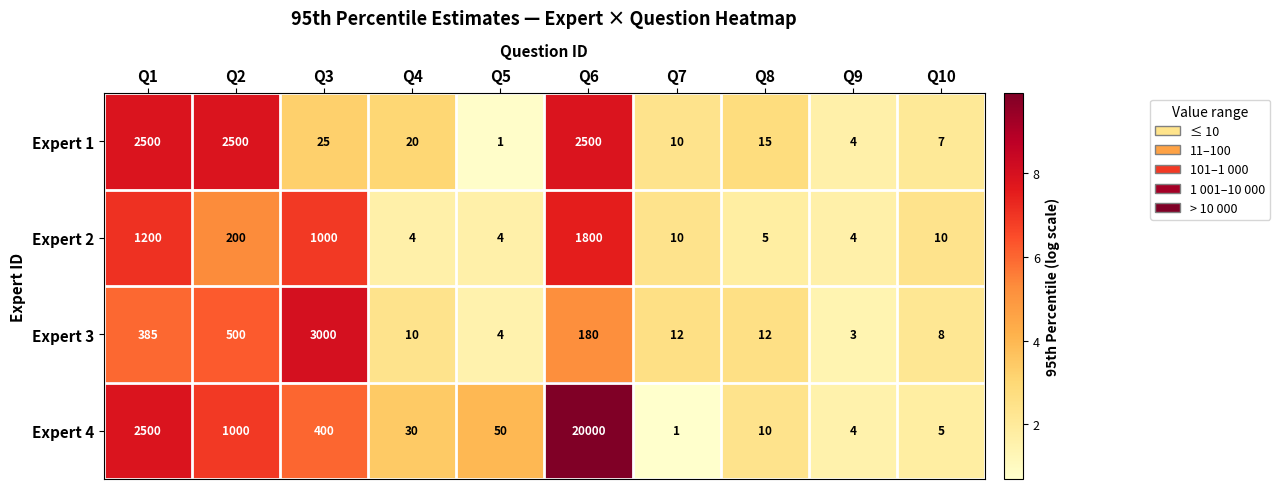

What is the average value of the Expert 2 series?

424